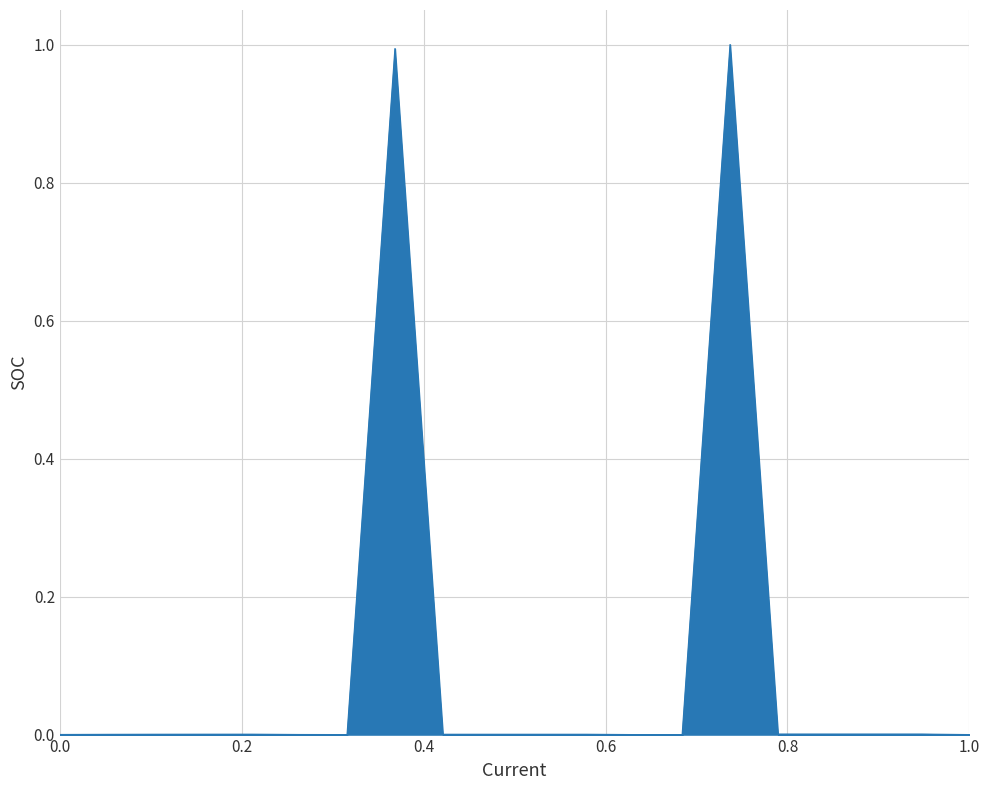

What is the maximum value shown in the chart?

1.0